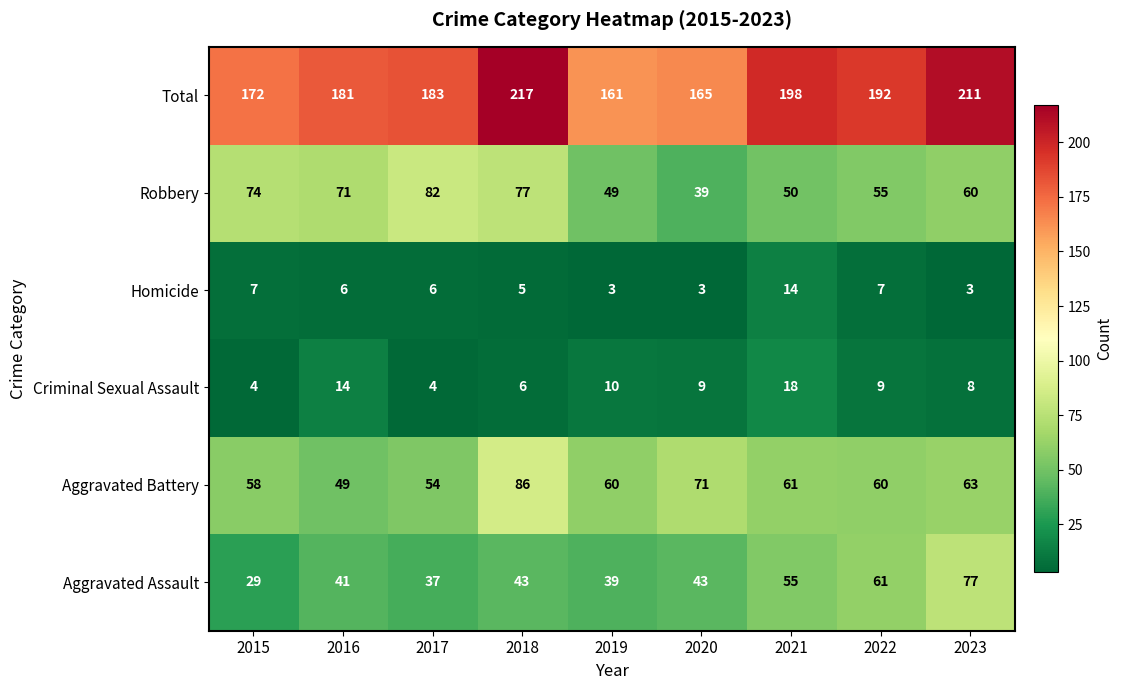

What is the difference between the maximum and second lowest values in the Criminal Sexual Assault series?

14